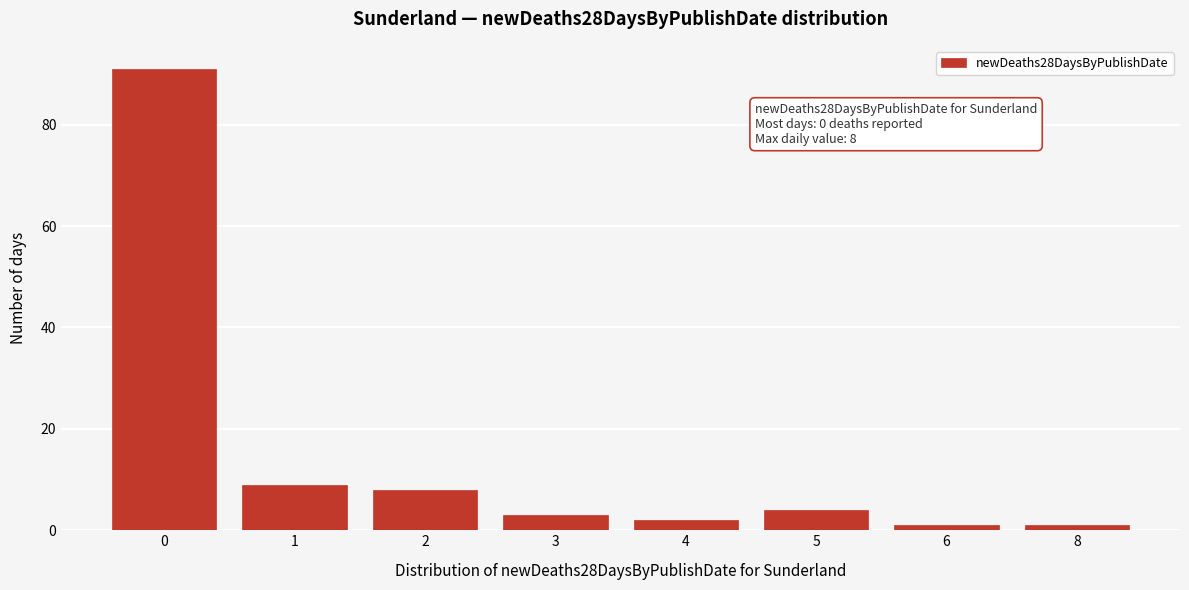

Reading right to left, extract all data points from this chart.

1	1	4	2	3	8	9	91